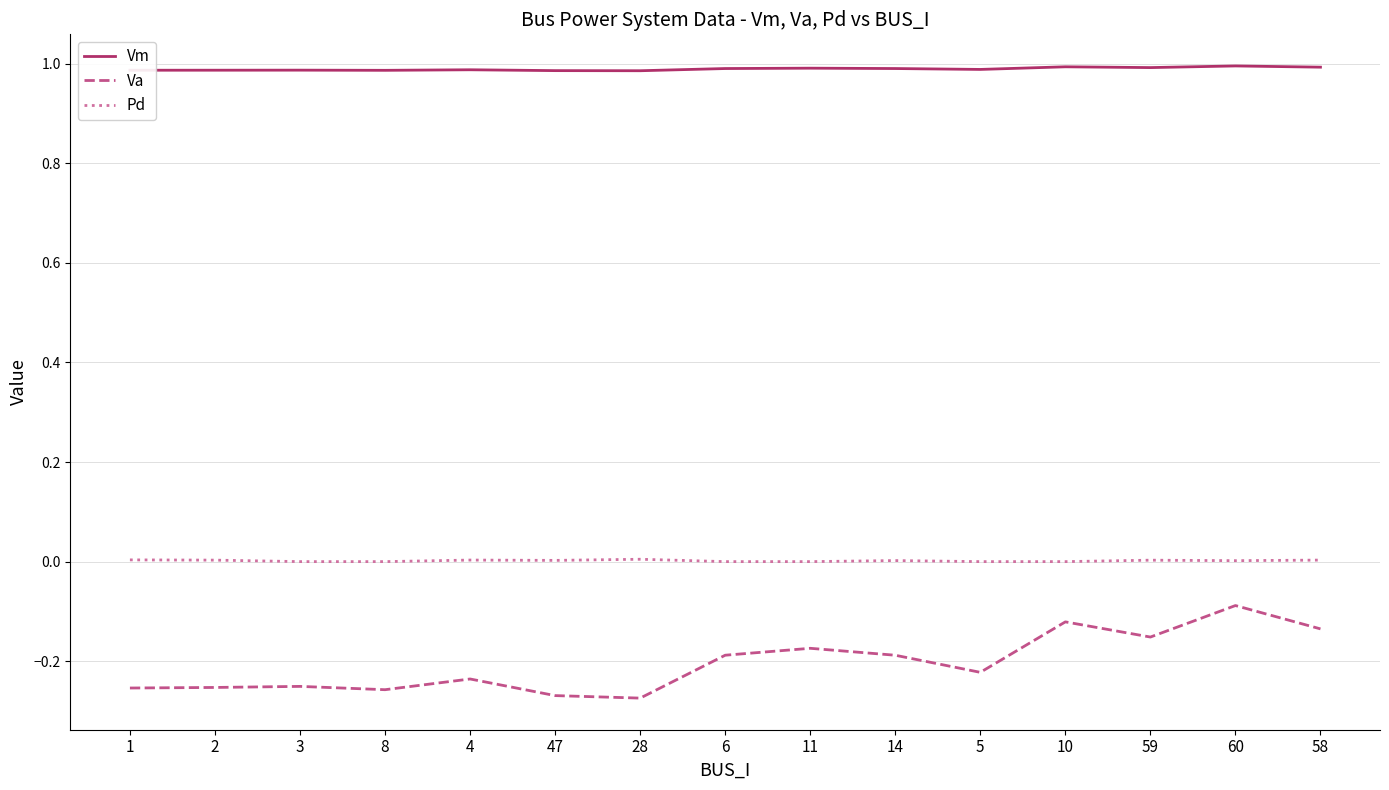

Which series has the largest range (max minus min)?

Va